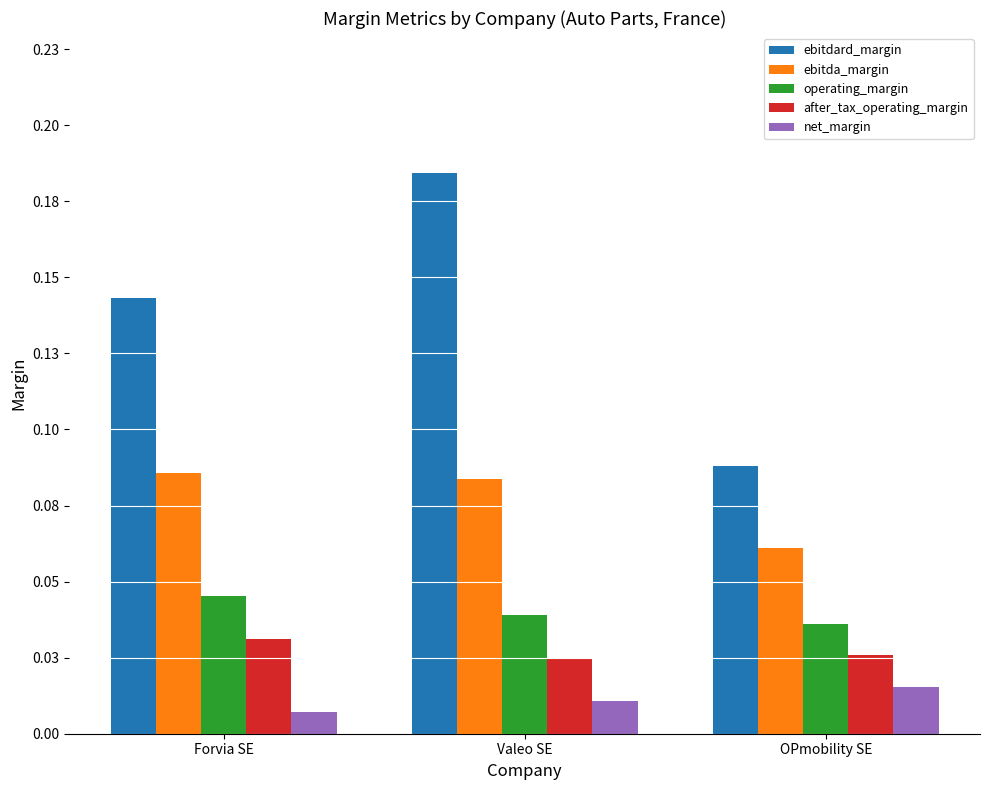

At how many categories does at least one series exceed 0?

3